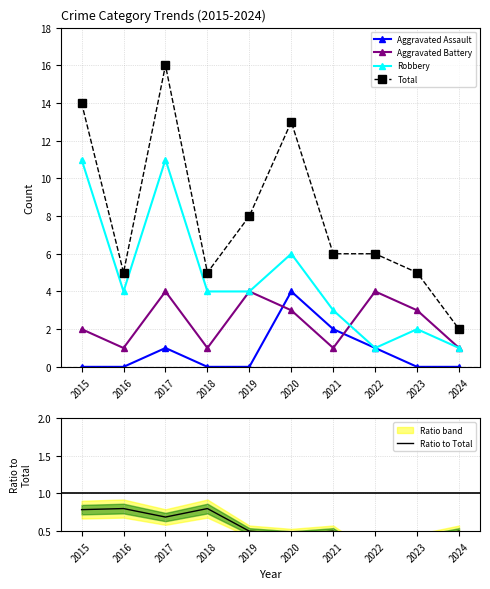

Reading right to left, extract all data points from this chart.

Aggravated Assault: 0.0	0.0	1.0	2.0	4.0	0.0	0.0	1.0	0.0	0.0
Aggravated Battery: 1.0	3.0	4.0	1.0	3.0	4.0	1.0	4.0	1.0	2.0
Robbery: 1.0	2.0	1.0	3.0	6.0	4.0	4.0	11.0	4.0	11.0
Total: 2.0	5.0	6.0	6.0	13.0	8.0	5.0	16.0	5.0	14.0
Ratio to Total: 0.5	0.4	0.2	0.5	0.5	0.5	0.8	0.7	0.8	0.8